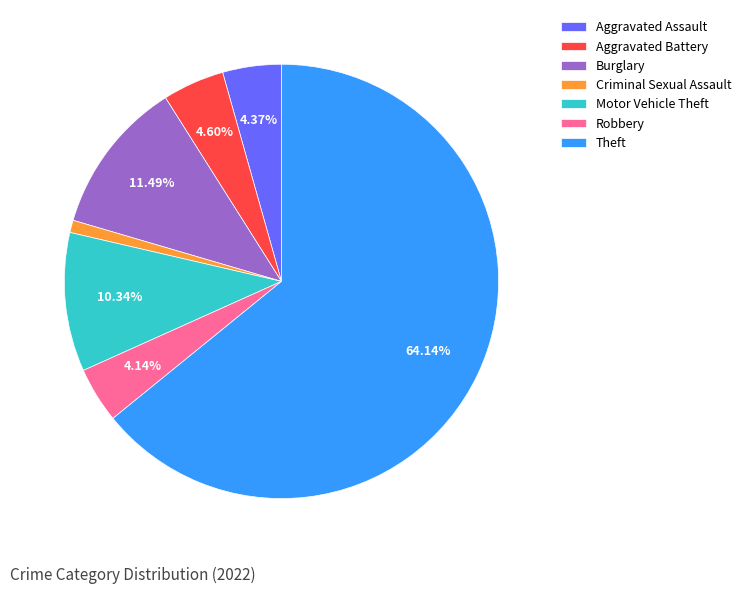

Count the number of slices in the pie.

7